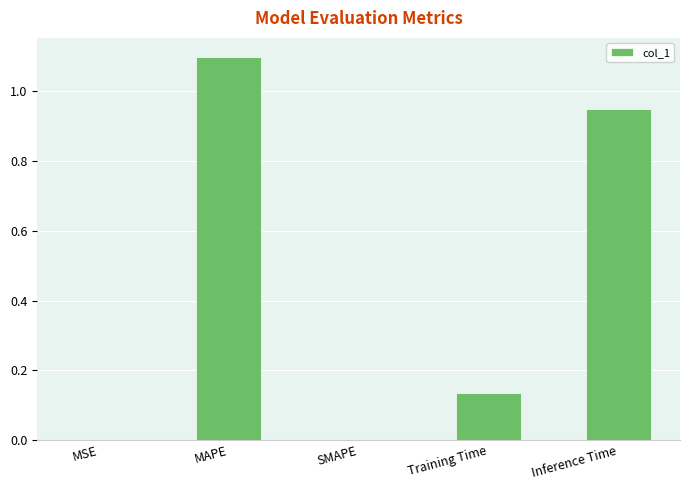

What is the change in value from SMAPE to Training Time?

+0.1